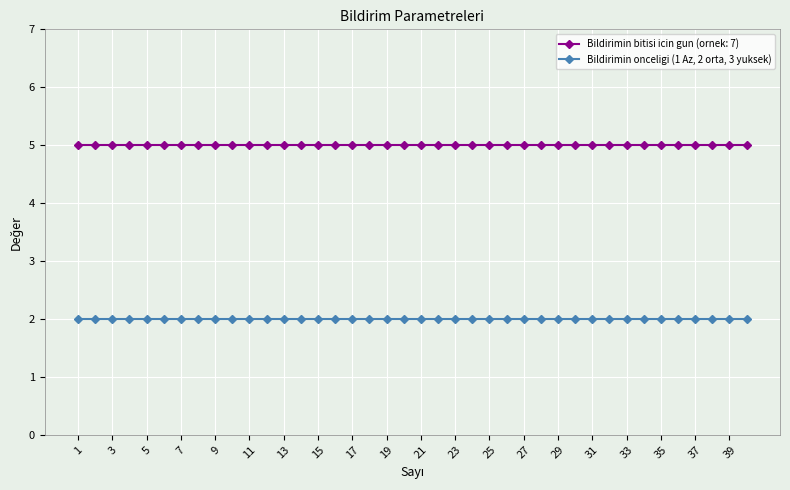

Does the chart display data point markers on the line(s)?

Yes